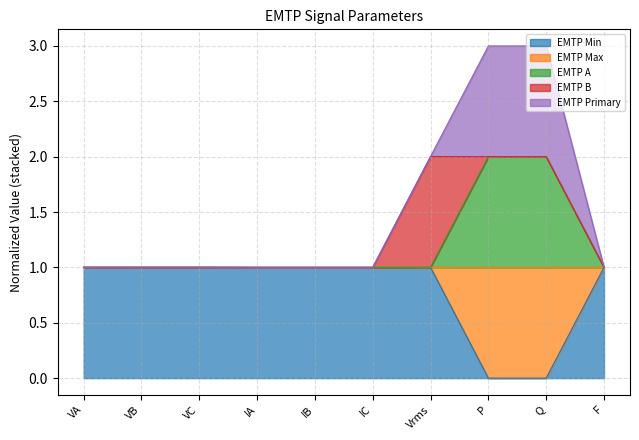

True or false: EMTP B has more than 2 points higher than both neighbors.

False